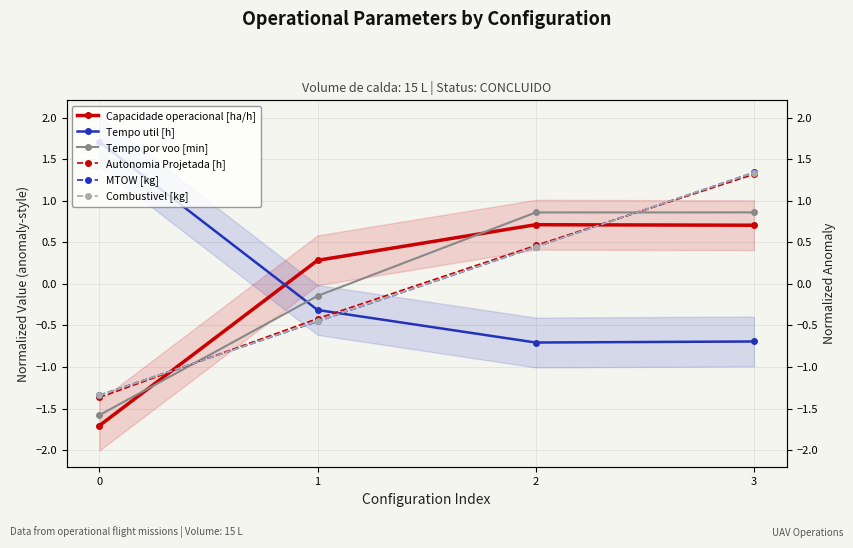

Between 0 and 3, which series saw the biggest shift?

Autonomia Projetada [h]